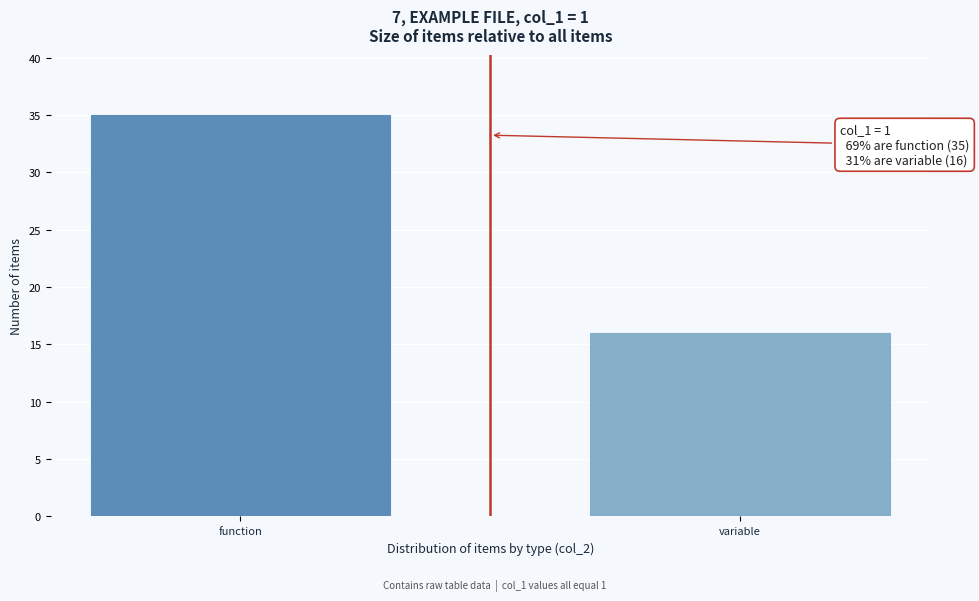

Reading left to right, transcribe all the data shown in this chart.

function=35	variable=16